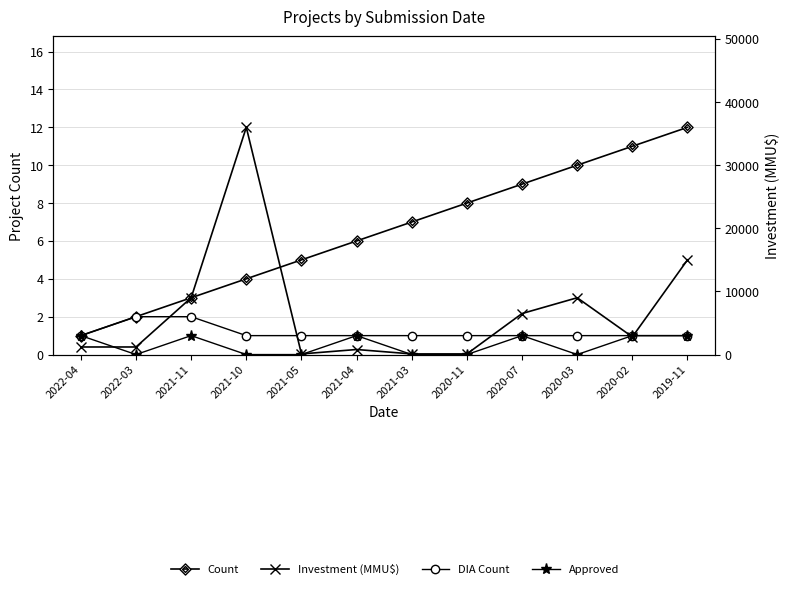

In Approved, how many points are higher than both neighbors (excluding endpoints)?

3